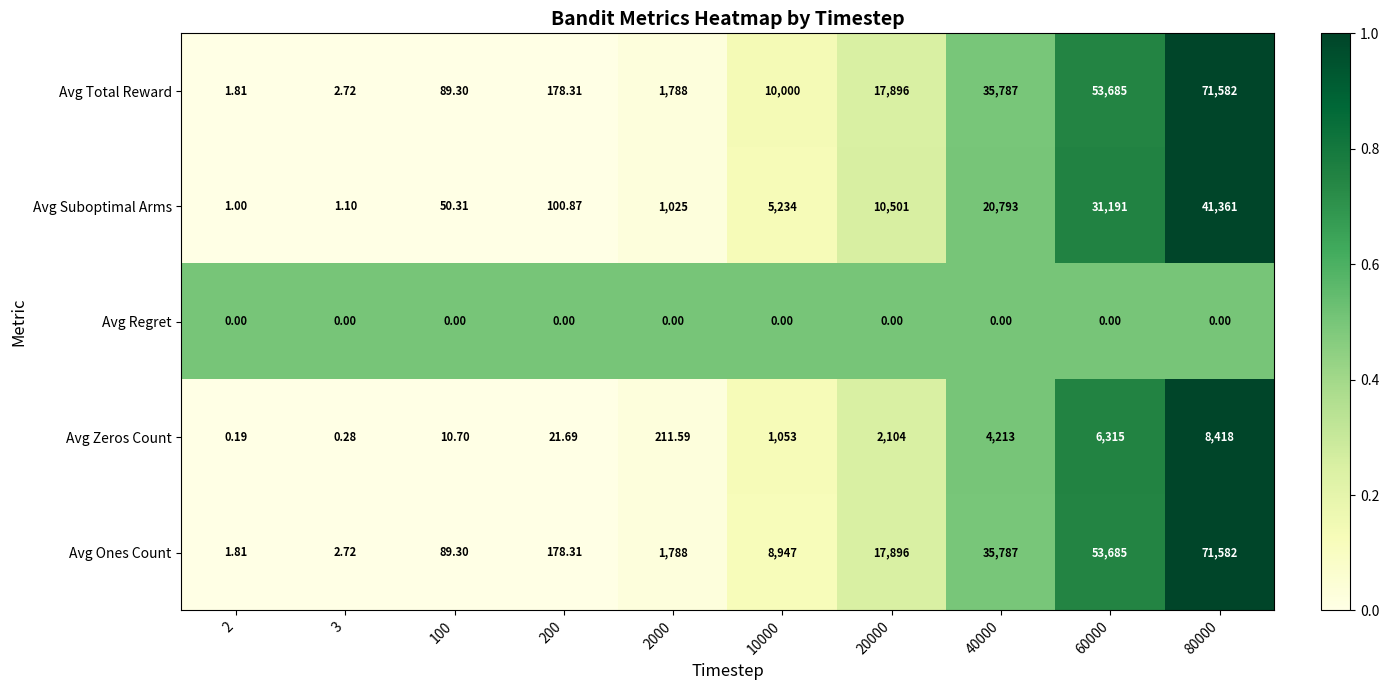

Which series has the largest total across all categories?

Avg Total Reward